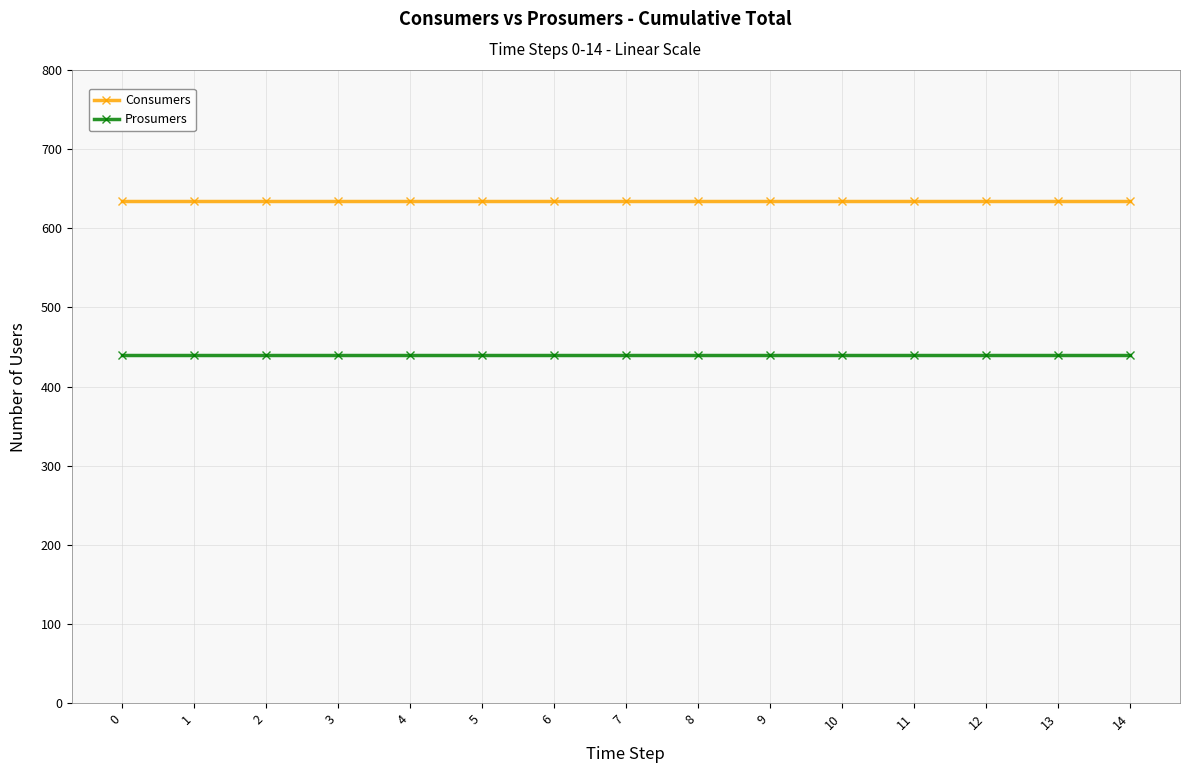

Reading left to right, list all the values displayed in this chart.

Consumers: 635	635	635	635	635	635	635	635	635	635	635	635	635	635	635
Prosumers: 440	440	440	440	440	440	440	440	440	440	440	440	440	440	440